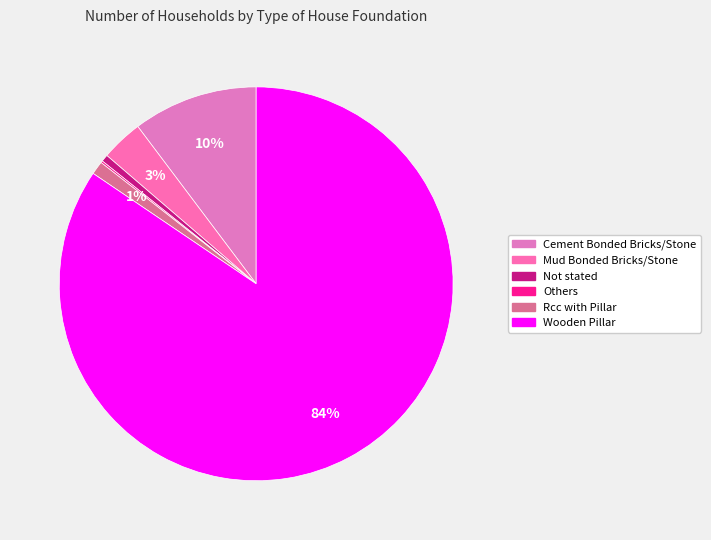

To the nearest percent, what is the average slice percentage?

17%